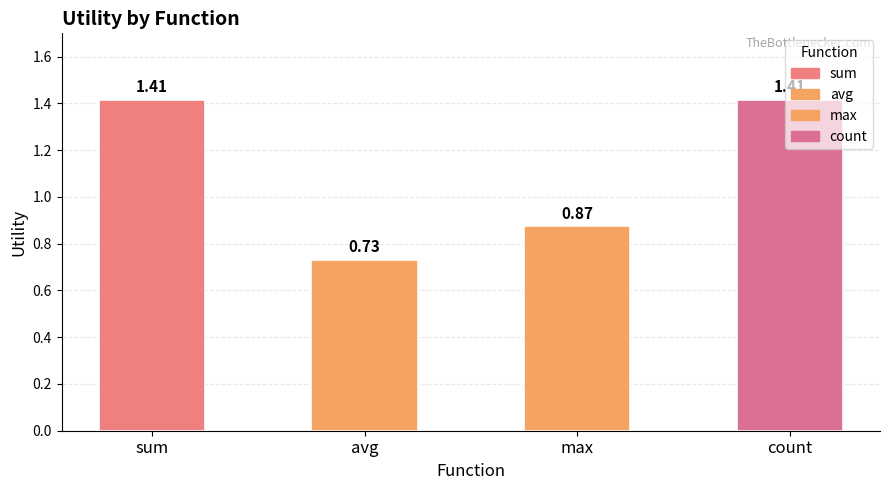

What are all the series names shown in the legend?

avg, sum, max, count